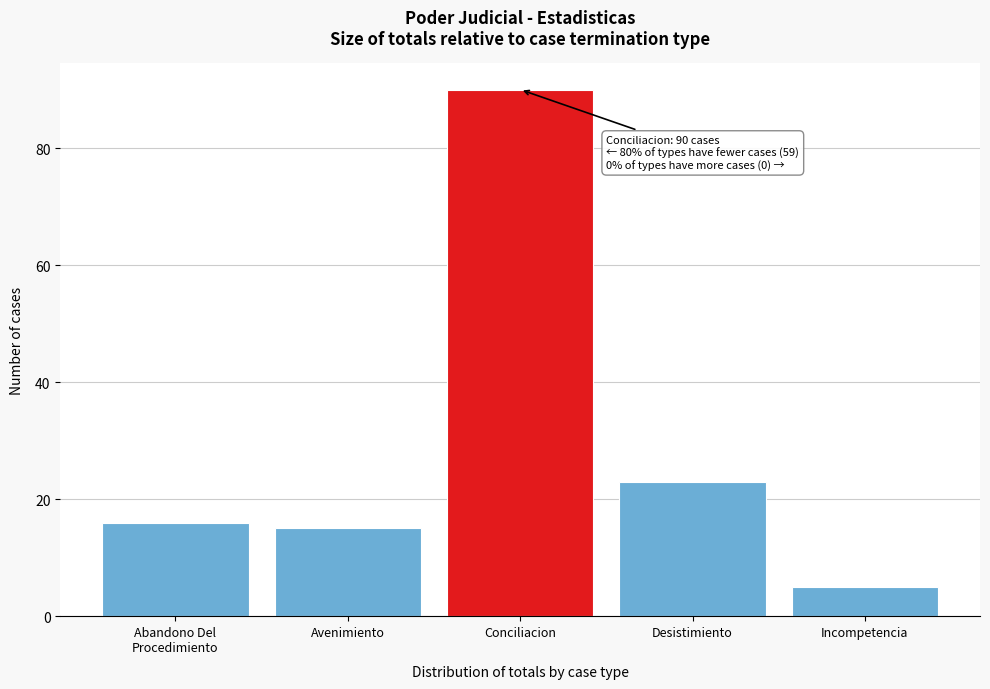

Reading left to right, extract all data points from this chart.

16	15	90	23	5